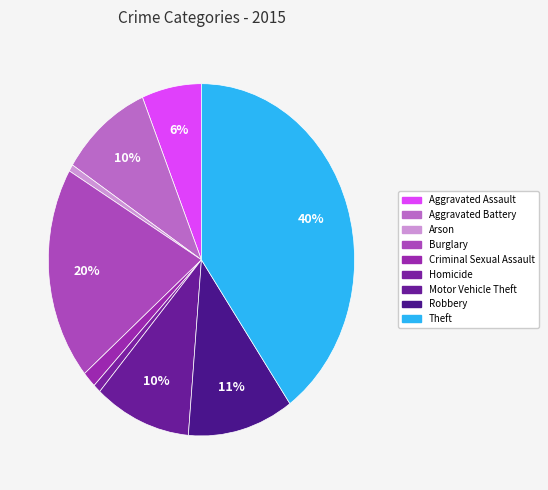

Does Aggravated Battery represent more than half of the total?

No